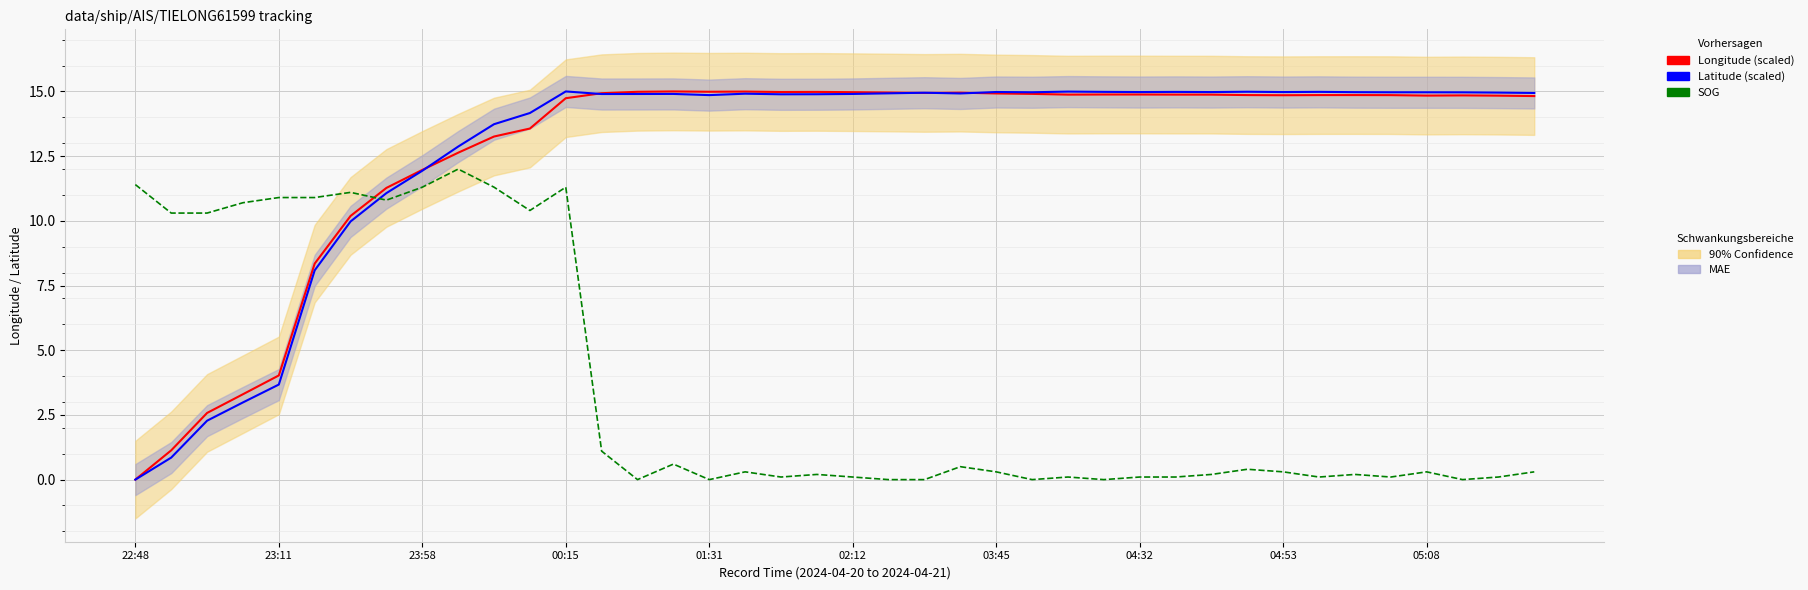

What is the label of the 22nd point from the left?

21